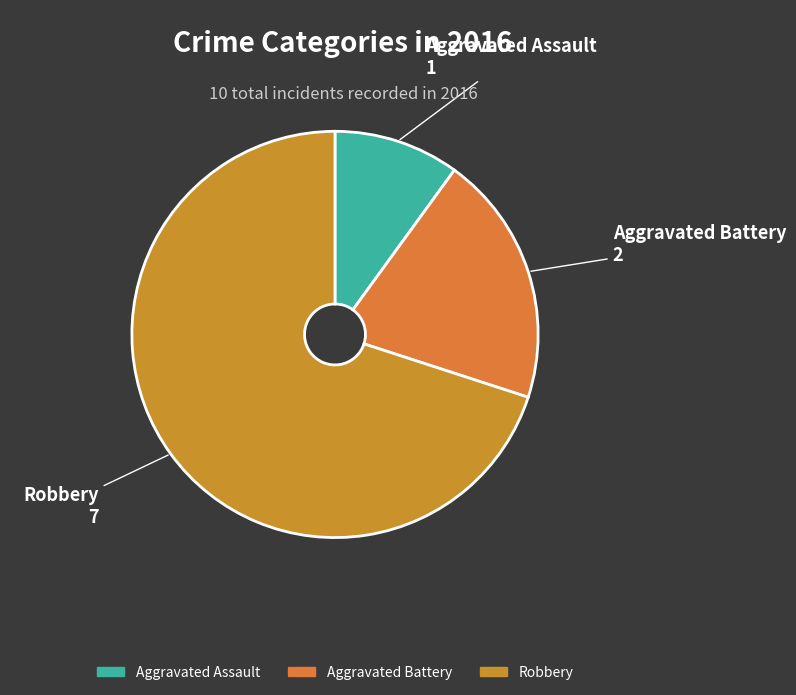

Which category has the biggest portion of the pie?

Robbery